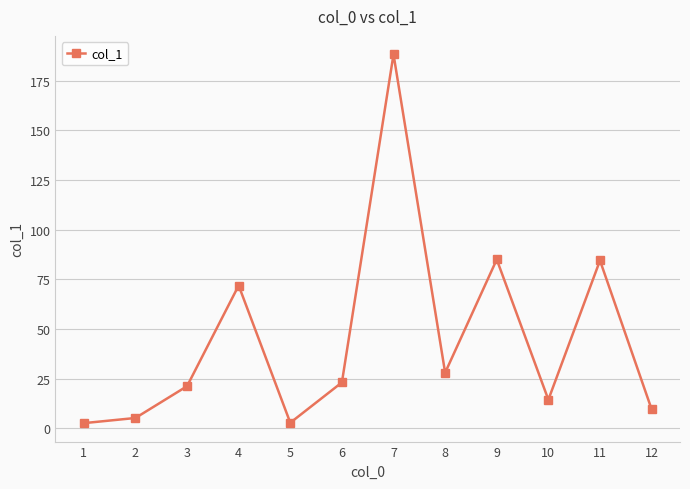

What is the value of the 11th point from the left?

84.5